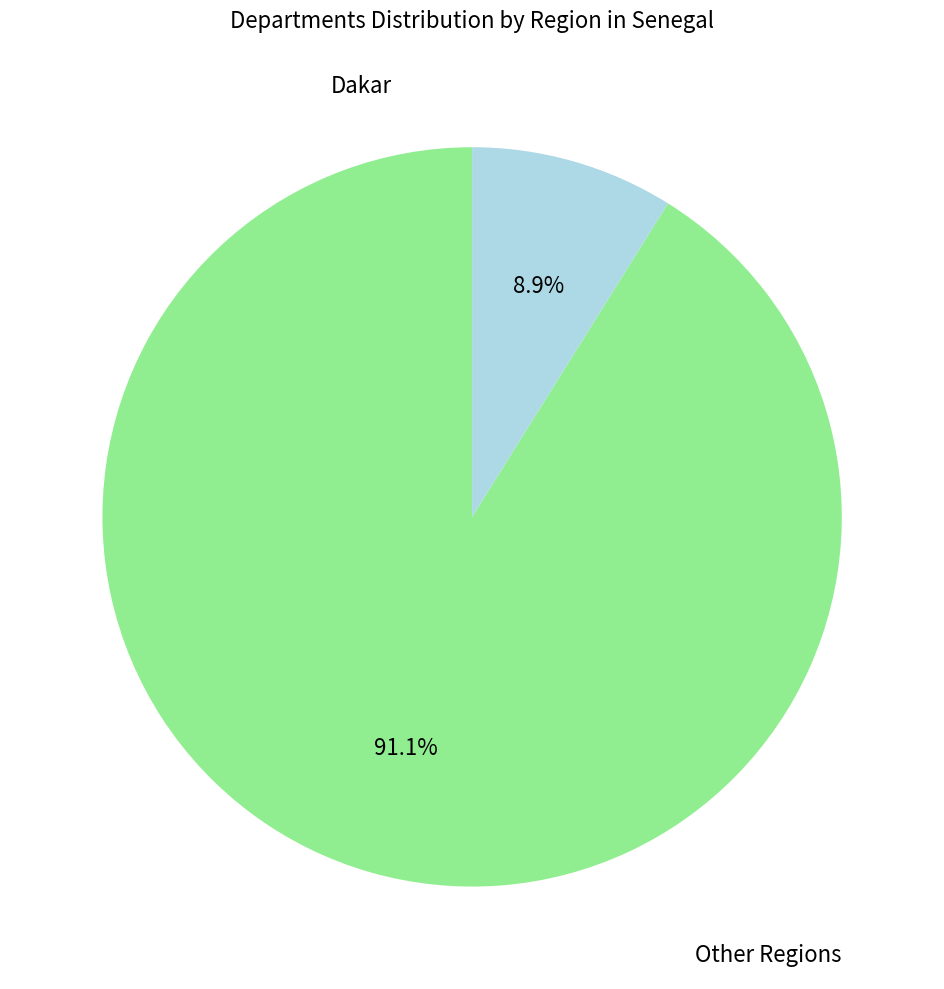

Is there a majority slice in this chart?

Yes